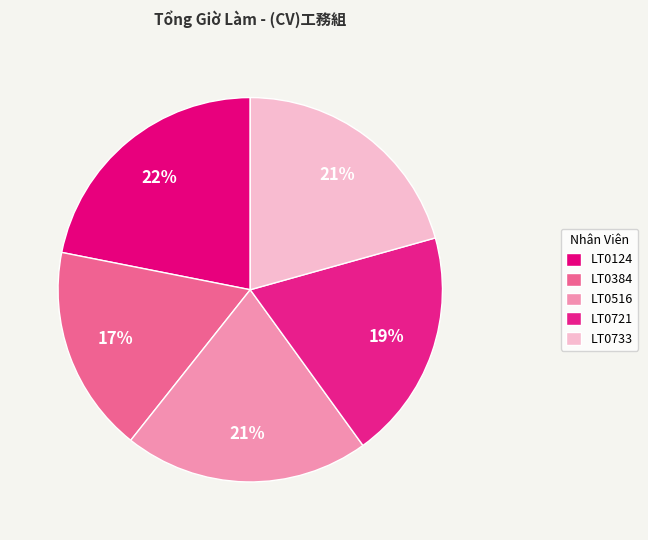

To the nearest percent, what percentage of the pie is LT0733?

21%